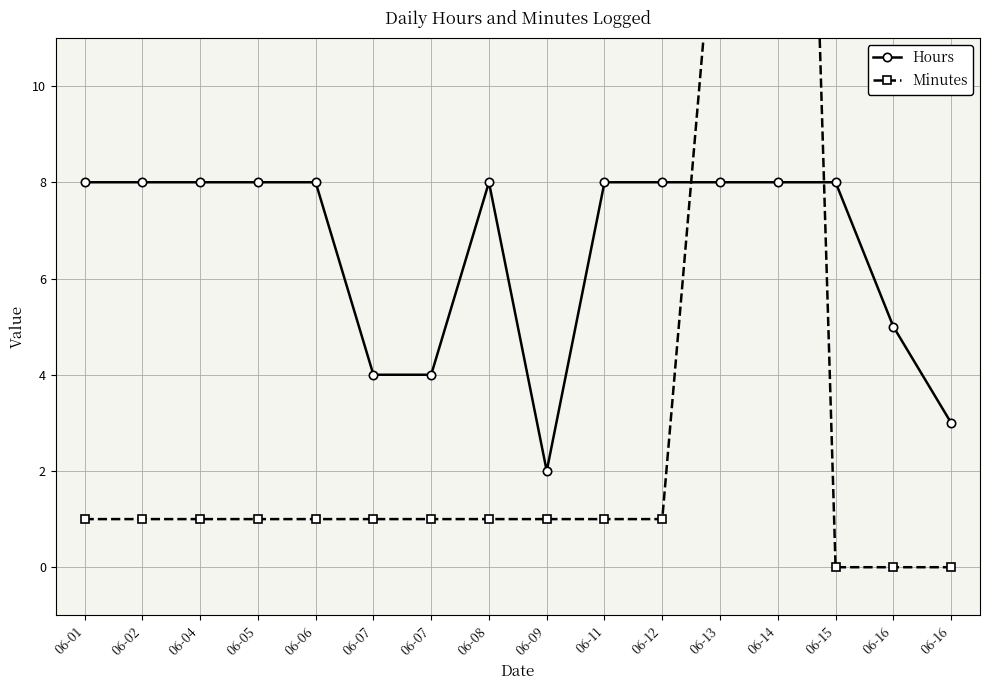

How many Hours values are between 5 and 8?

12